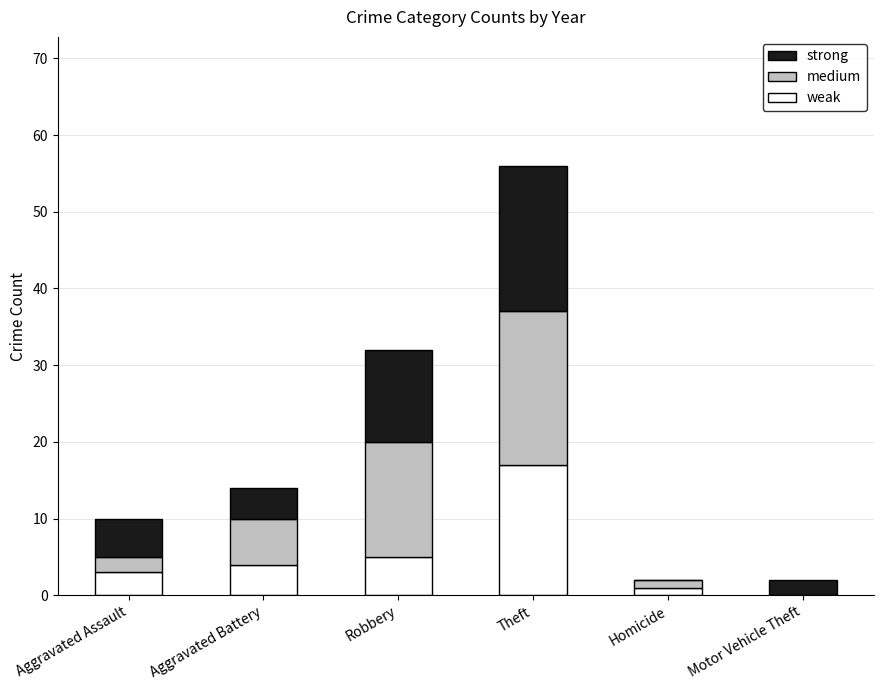

What is the highest value of the weak series?

17